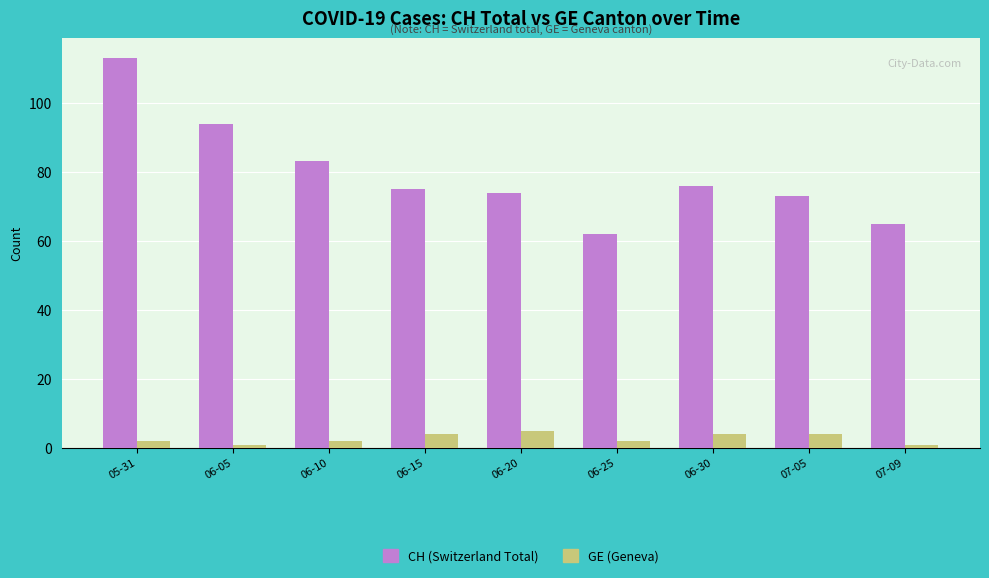

At which label is CH (Switzerland Total) closest to 87?

06-10